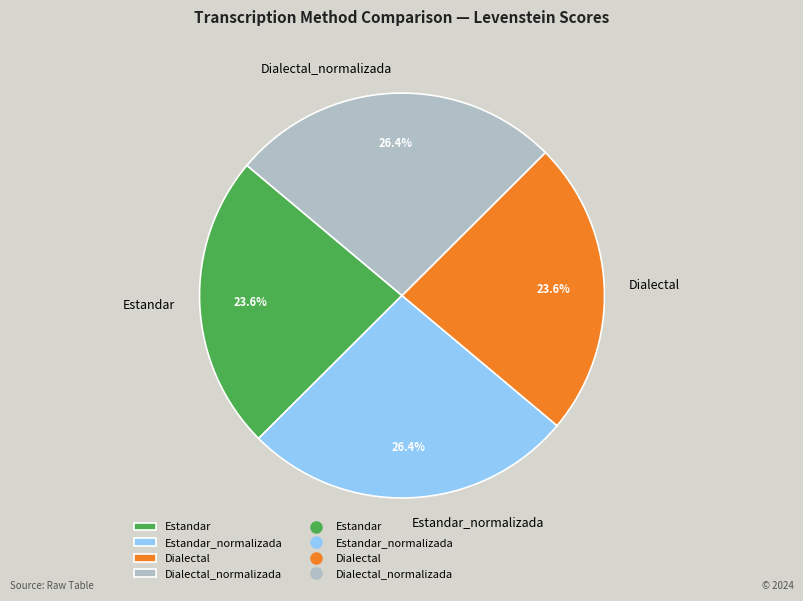

To the nearest percent, what is the combined percentage of Dialectal_normalizada and Dialectal?

50%